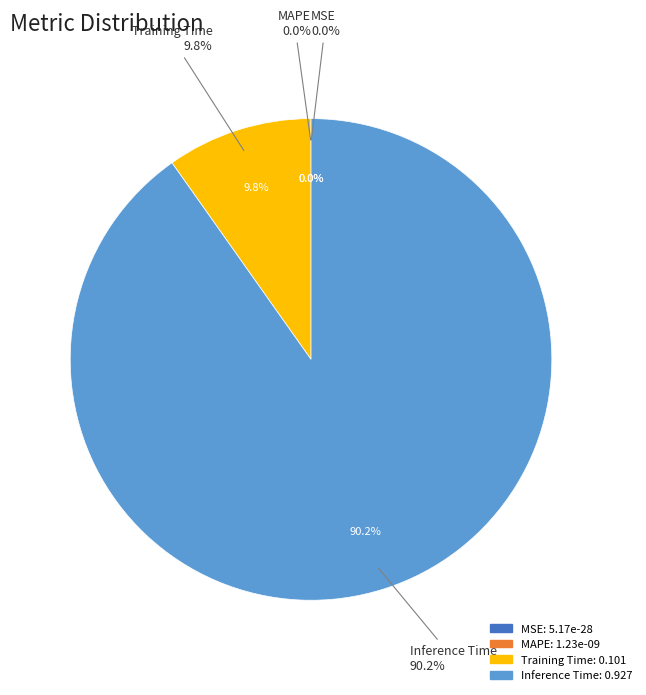

Is it true that MSE is 0% of the pie?

True